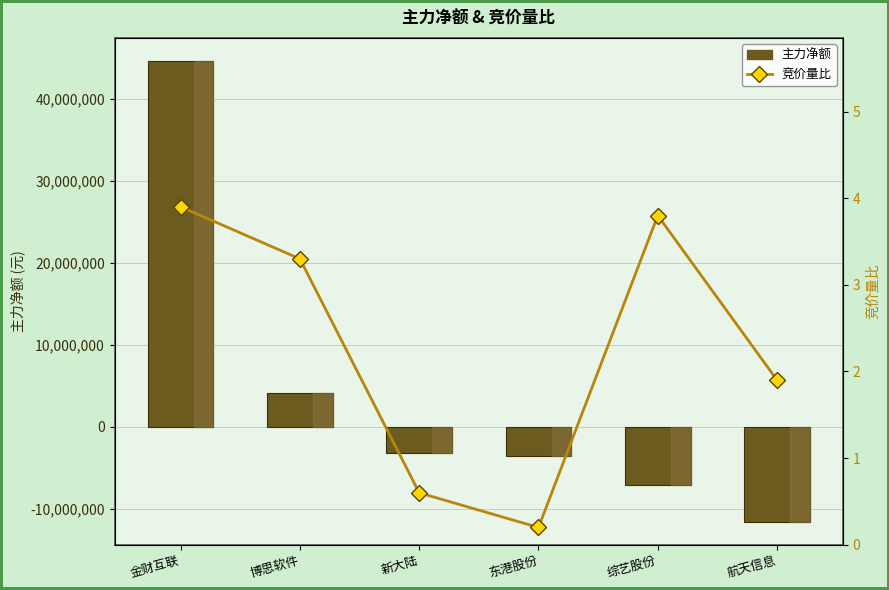

What is the average value of the 竞价量比 series?

2.3